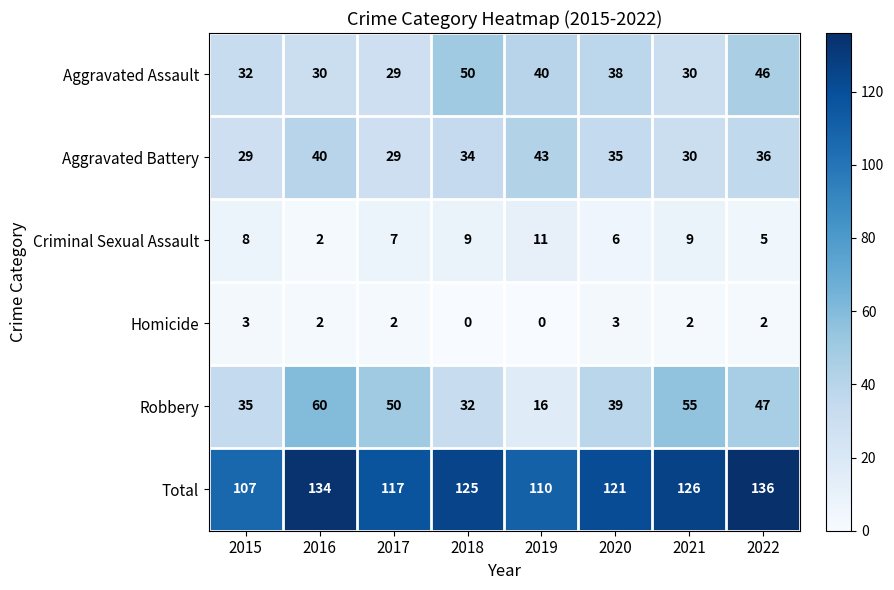

Rank the series by their maximum value, from highest to lowest.

Total, Robbery, Aggravated Assault, Aggravated Battery, Criminal Sexual Assault, Homicide